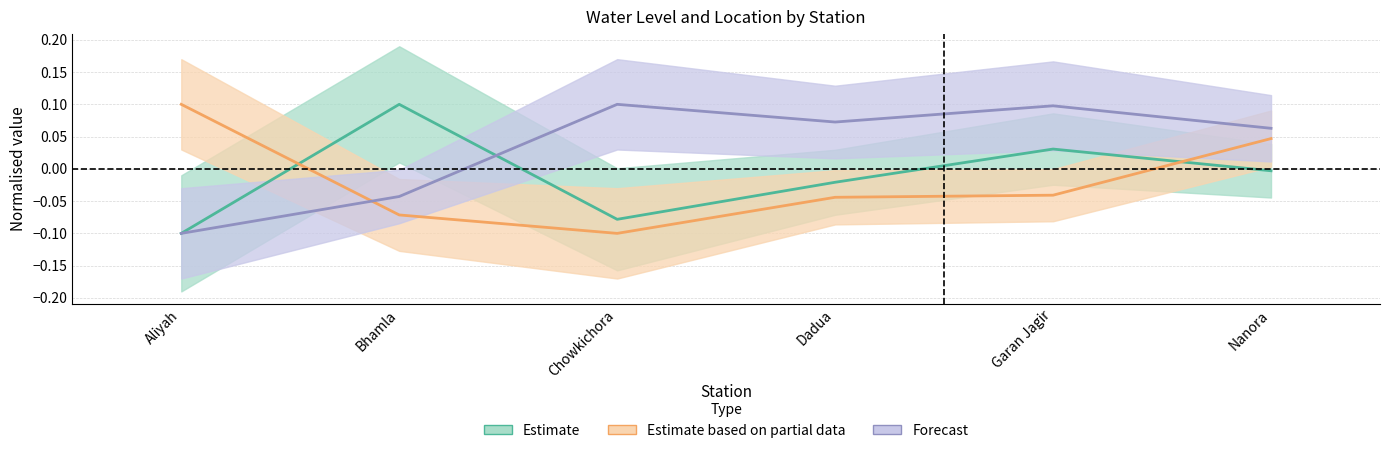

How many values in water_level (in m) are below zero?

4